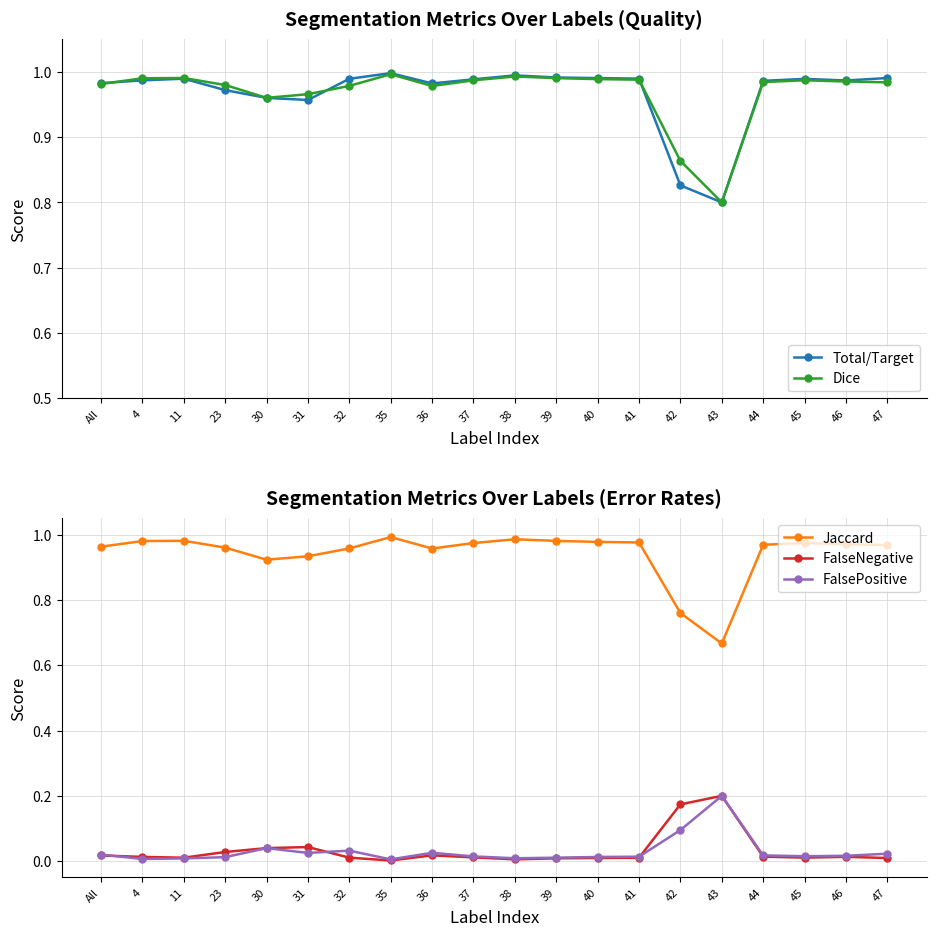

Is it true that Dice equals 0.8 at 43?

True